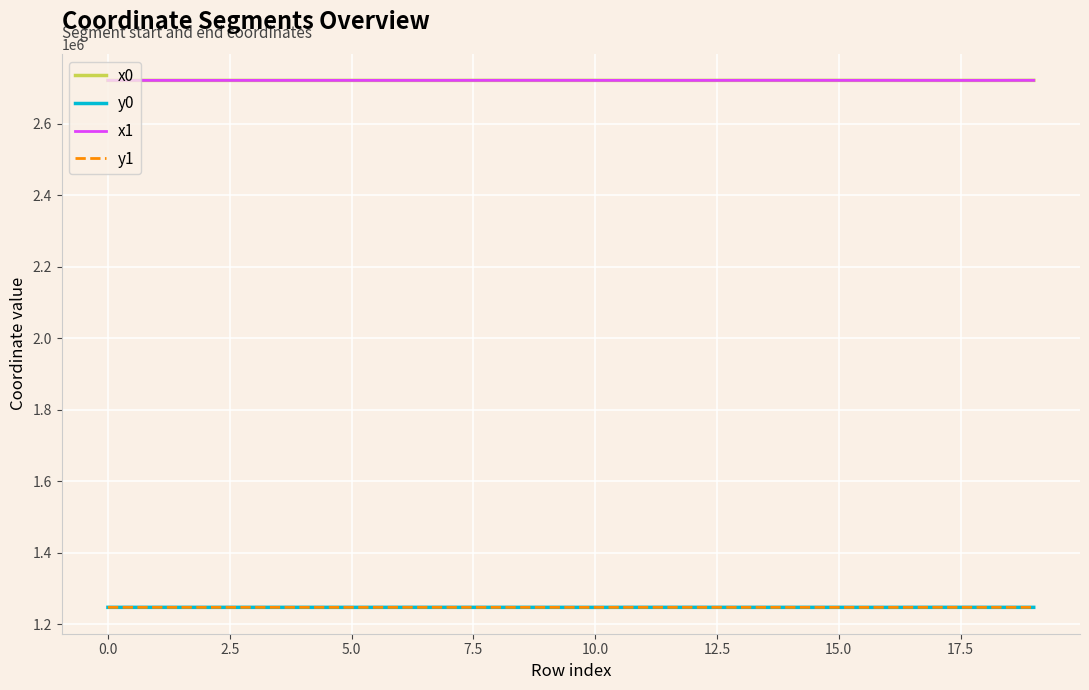

What is the sum of all x1 values?

54420825.0